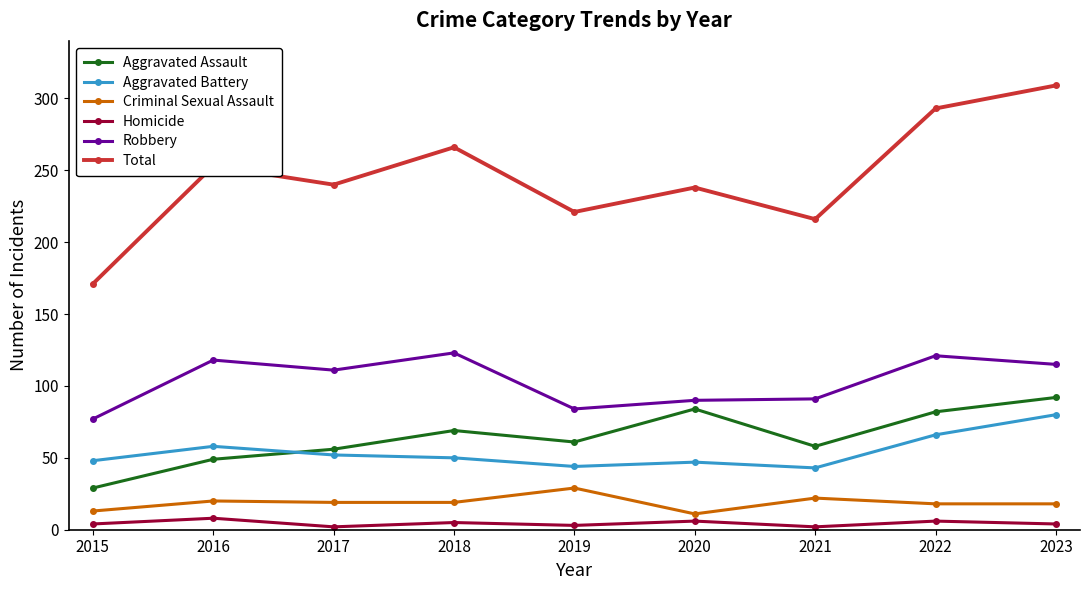

Is this an area chart (filled region under the line)?

No